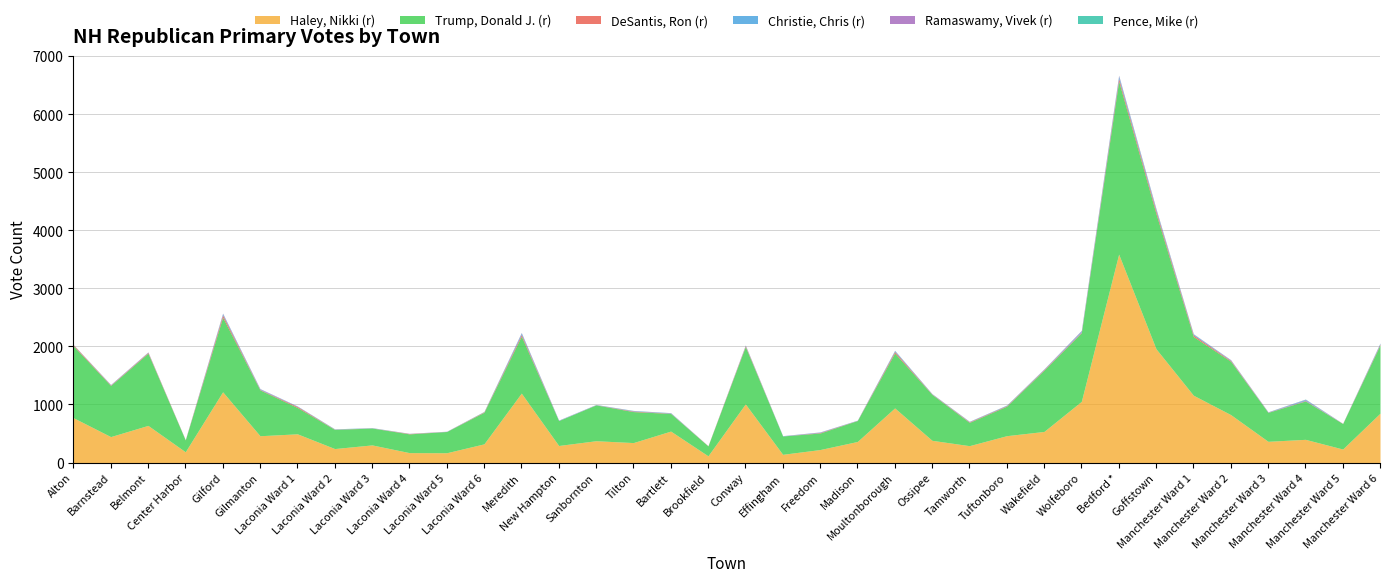

At which category does Ramaswamy, Vivek (r) reach its first local peak?

Gilford